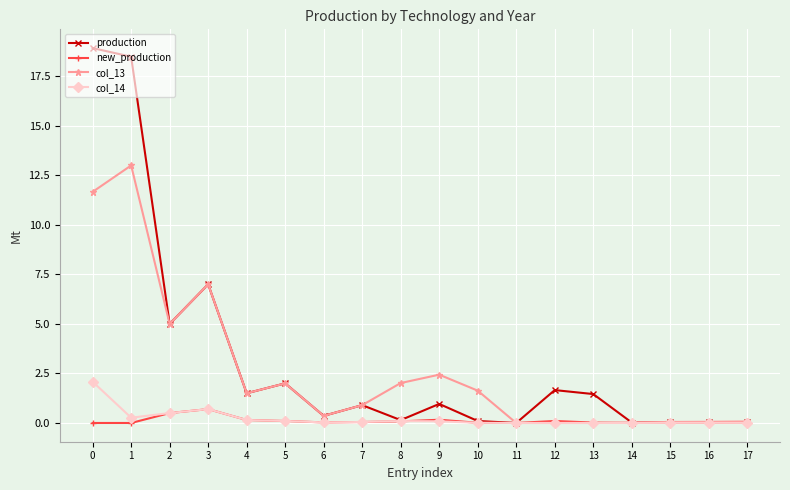

Which series has the largest total across all categories?

production